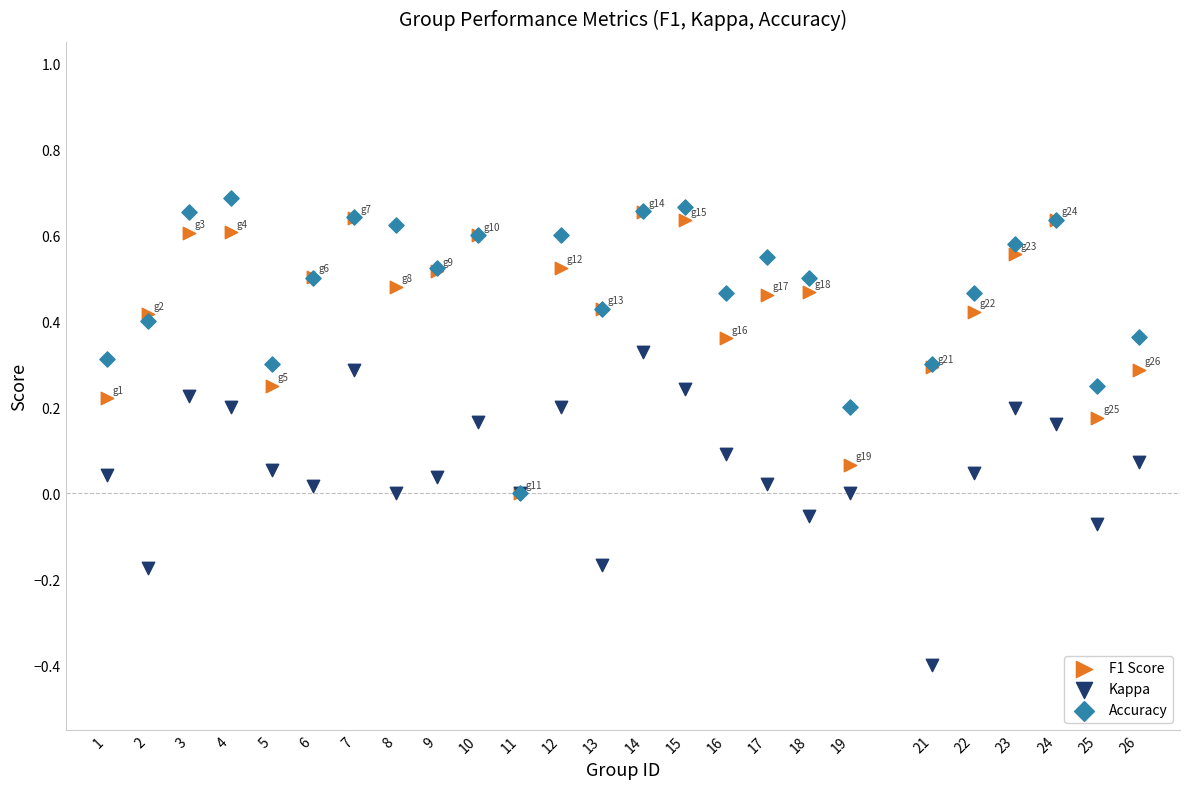

What are all the series names shown in the legend?

F1 Score, Kappa, Accuracy